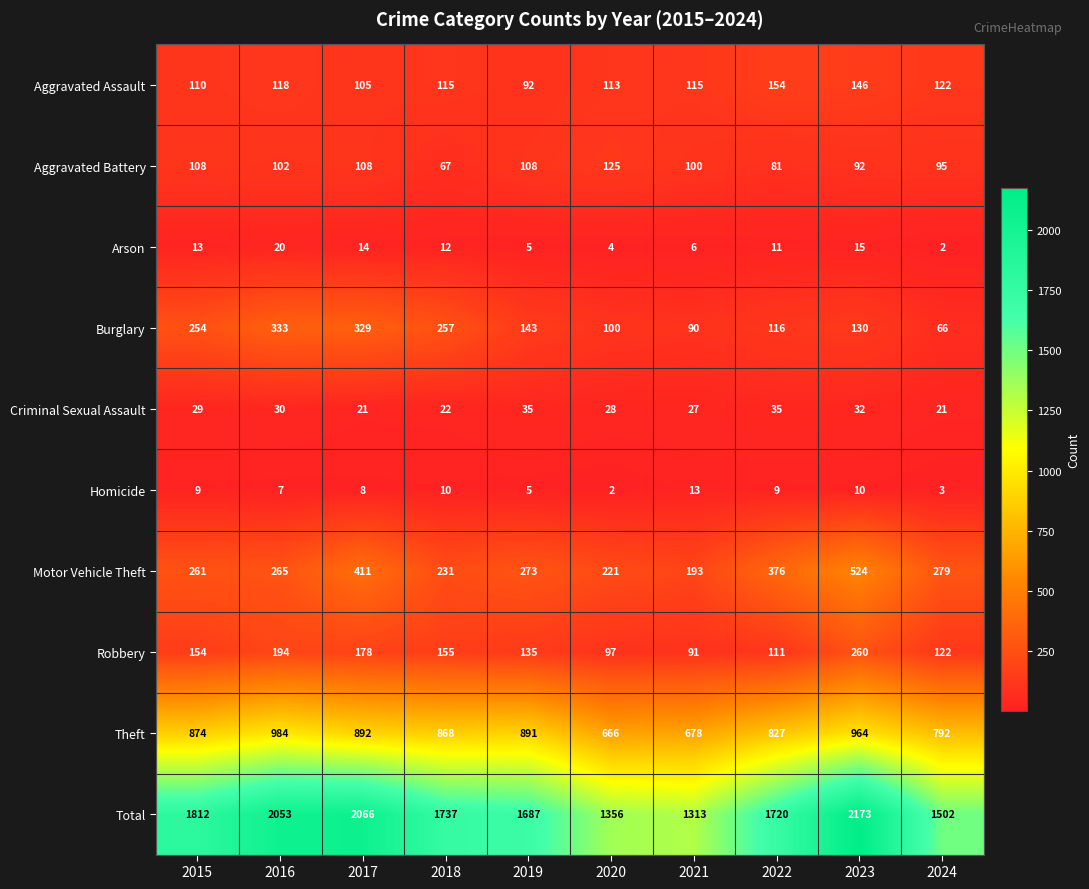

At which category is the sum across all series the highest?

2023